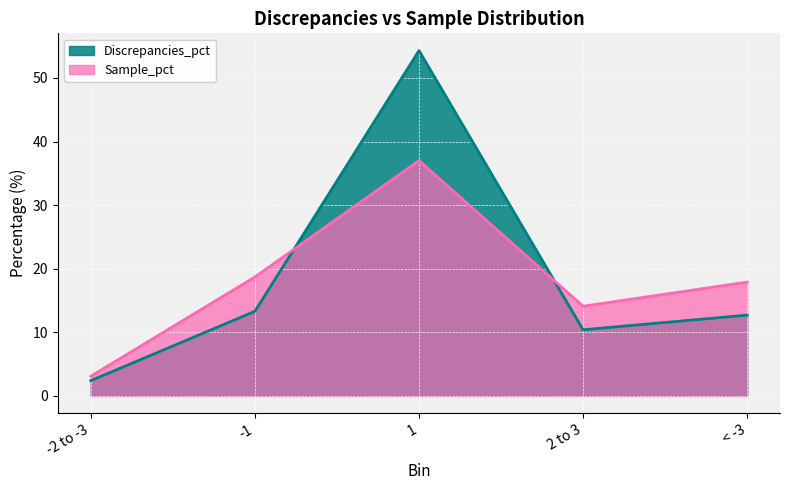

Which series has the largest range (max minus min)?

Discrepancies_pct